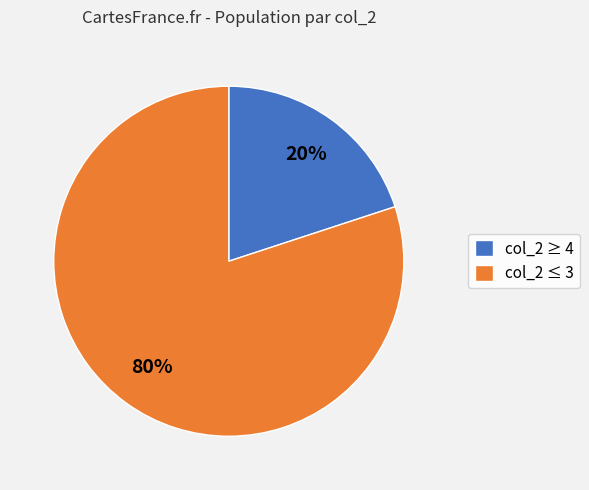

Does any single category account for the majority?

Yes